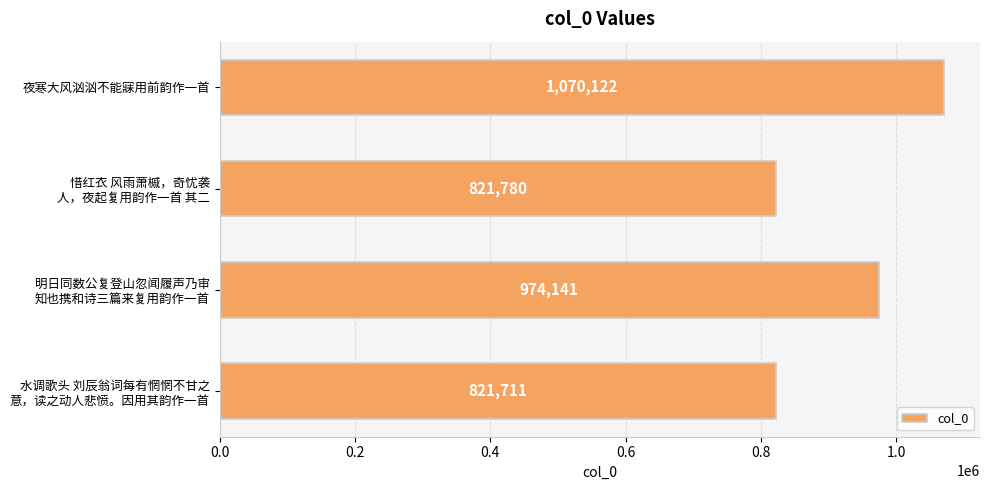

List the labels in order of value, smallest first.

水调歌头 刘辰翁词每有惘惘不甘之
意，读之动人悲愤。因用其韵作一首, 惜红衣 风雨萧槭，奇忧袭
人，夜起复用韵作一首 其二, 明日同数公复登山忽闻履声乃审
知也携和诗三篇来复用韵作一首, 夜寒大风汹汹不能寐用前韵作一首